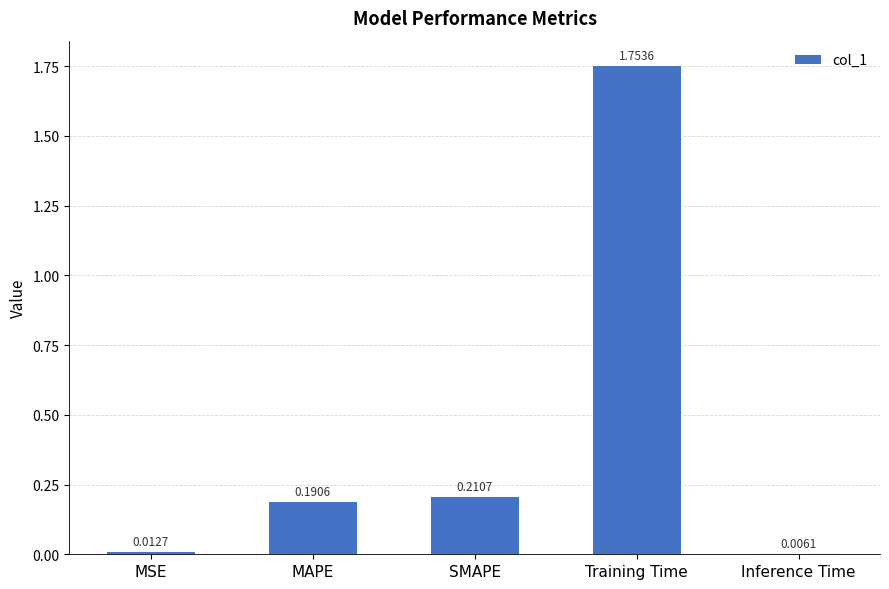

What is the change in value from MSE to Training Time?

+1.7